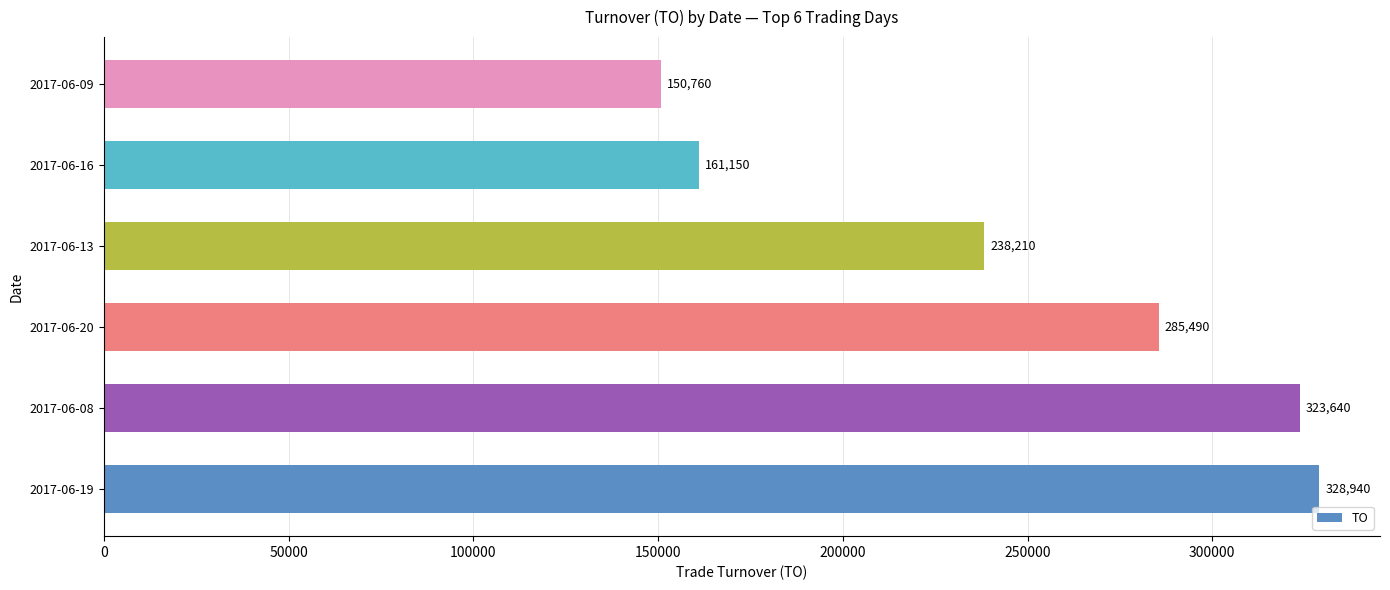

Which label corresponds to the smallest value in the chart?

2017-06-09